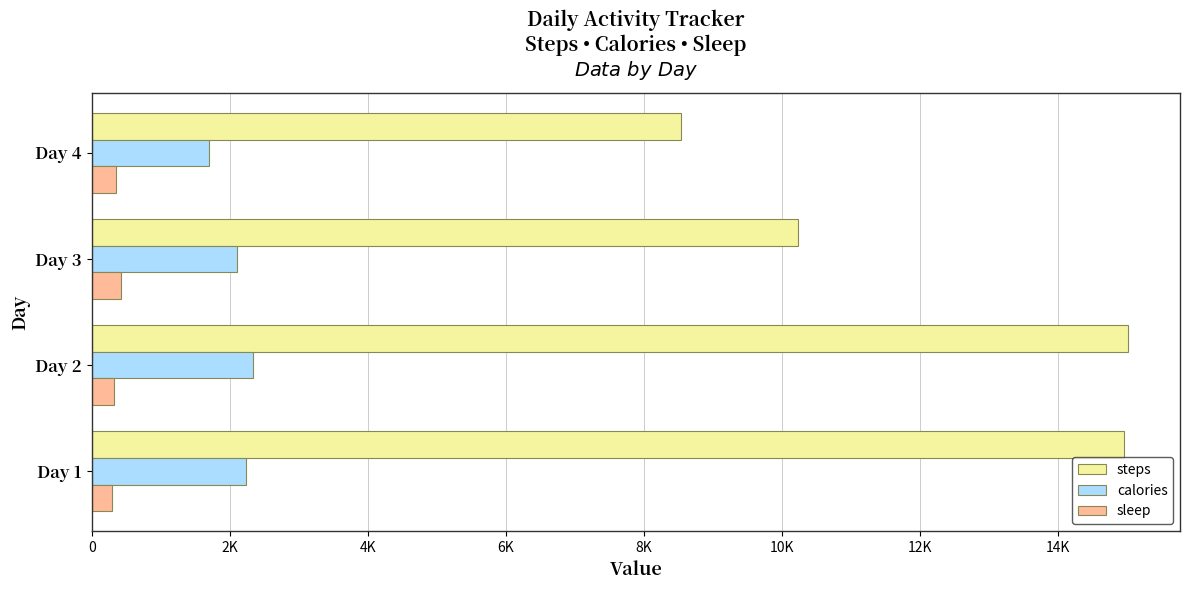

What are all the series names shown in the legend?

steps, calories, sleep